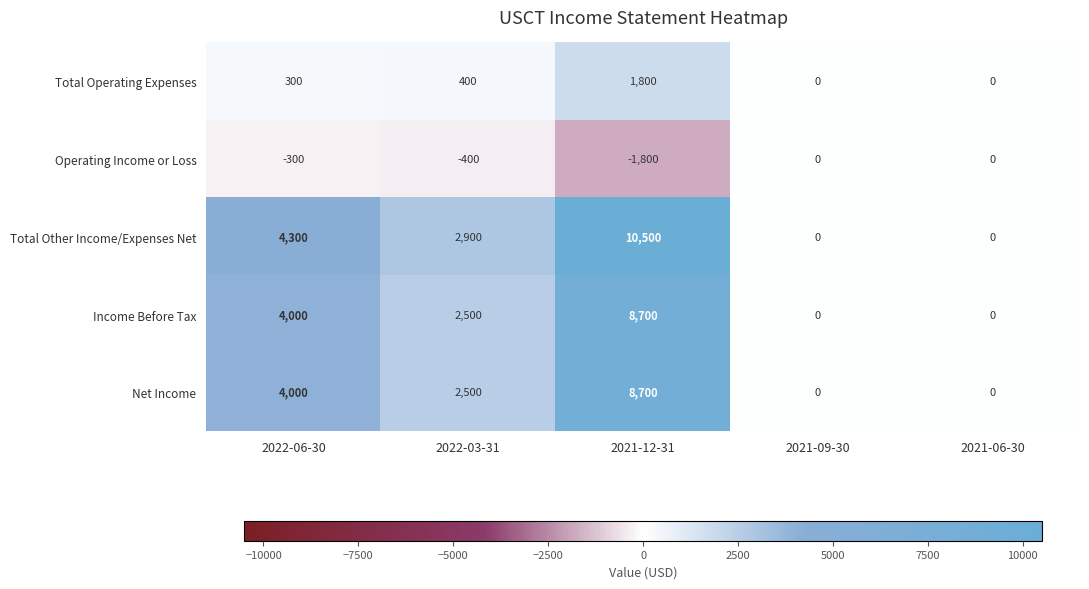

Which series has the largest range (max minus min)?

Total Other Income/Expenses Net